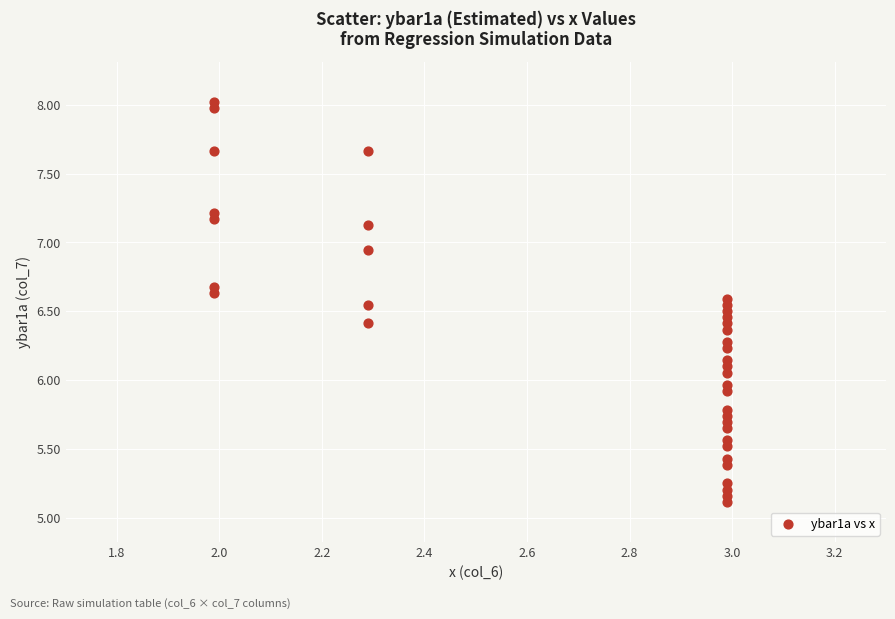

What is the range of X values (max minus min)?

1.0